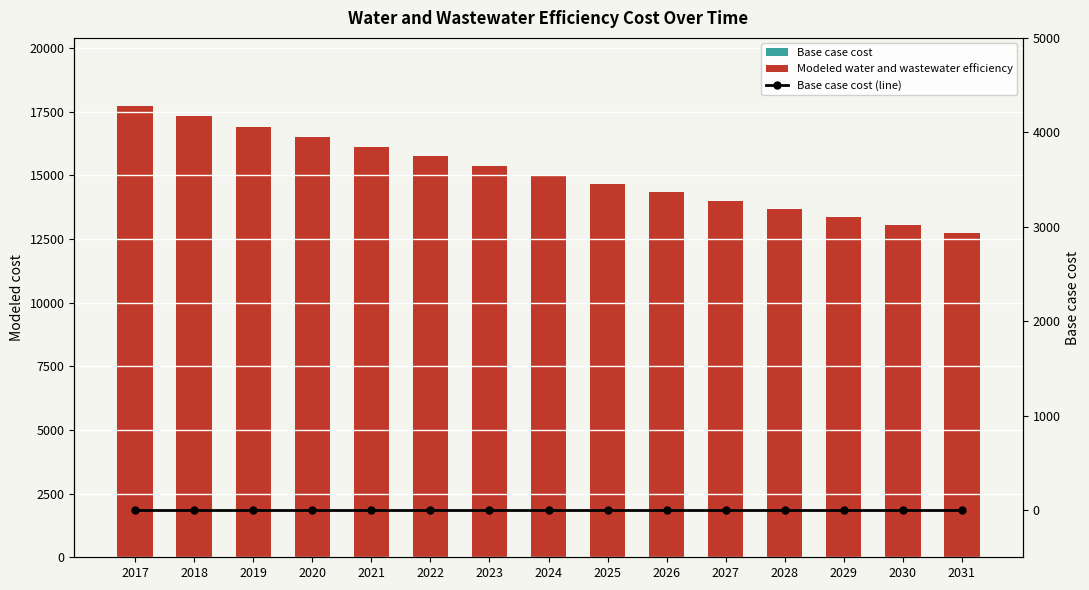

Which has a higher value, 2022 or 2018?

2022